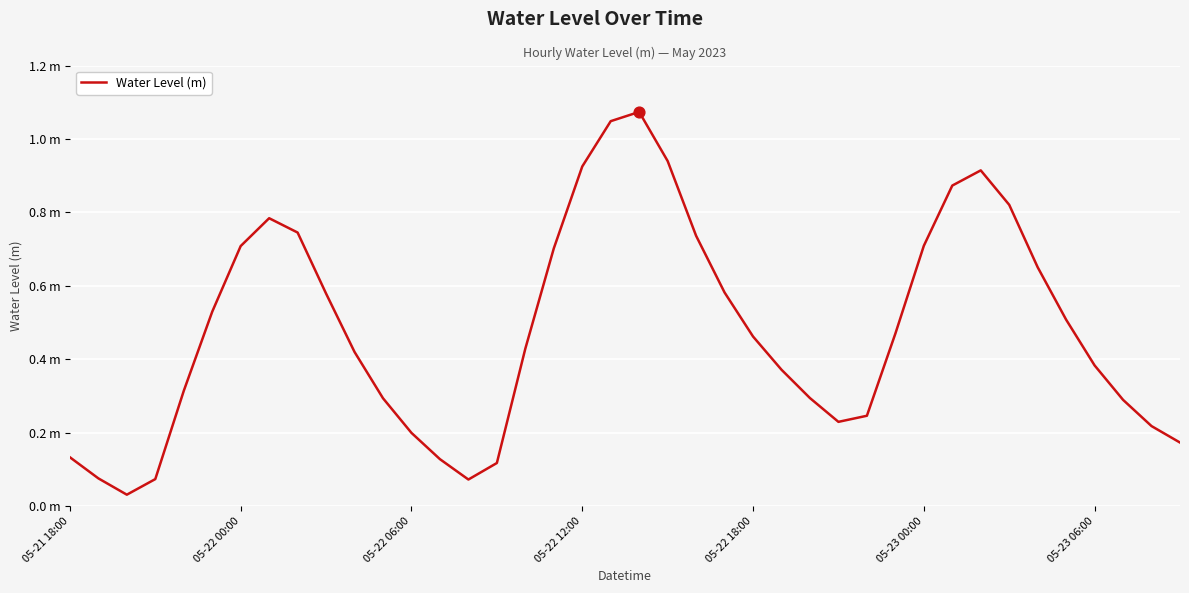

Is this an area chart (filled region under the line)?

No